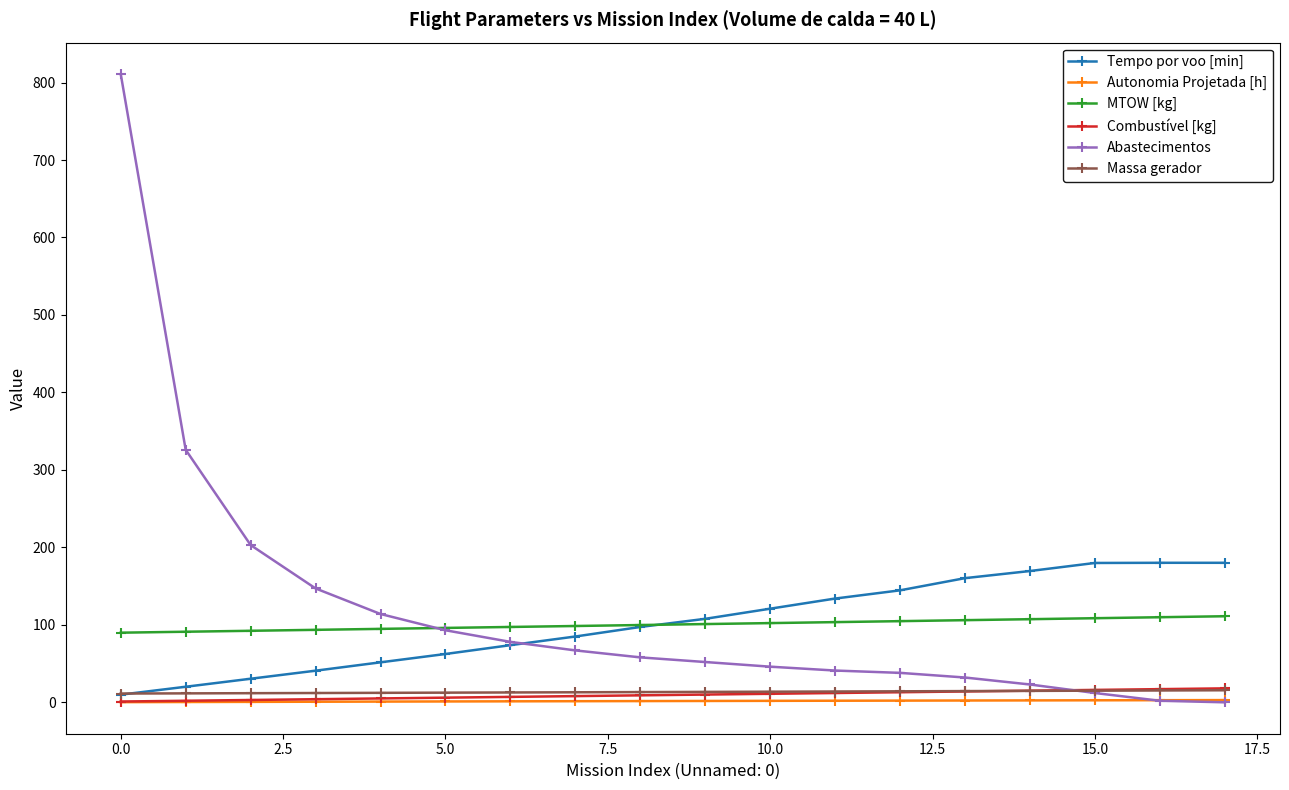

At how many categories does at least one series exceed 726?

1